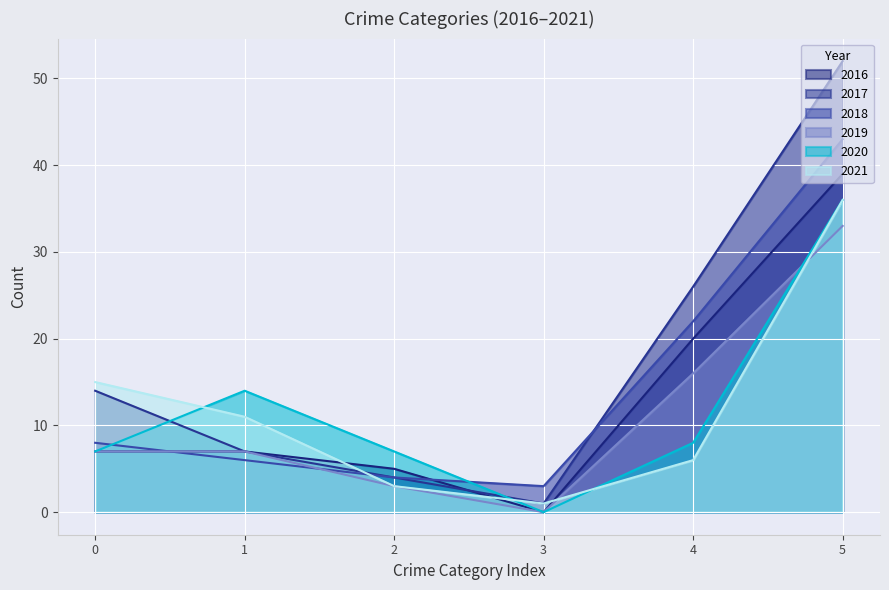

True or false: 2018 has a value of 6 at 1.

True